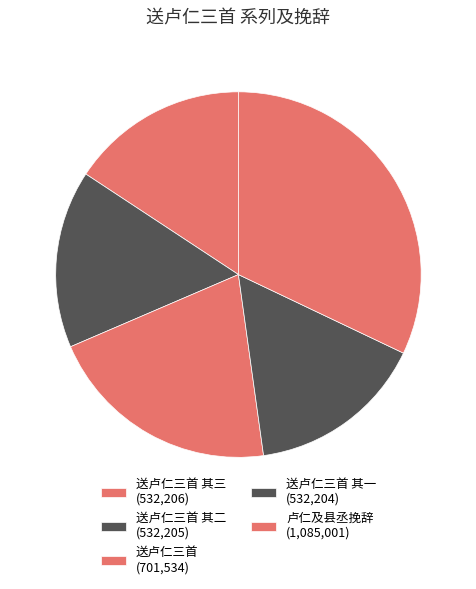

Which category has the biggest portion of the pie?

卢仁及县丞挽辞